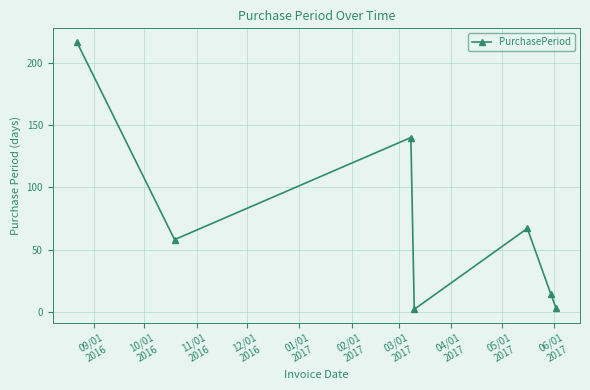

How many points are lower than both their immediate neighbors (excluding endpoints)?

2